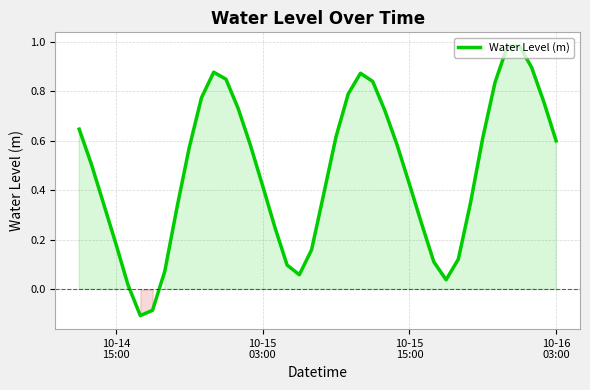

What is the sum of all values?

19.1